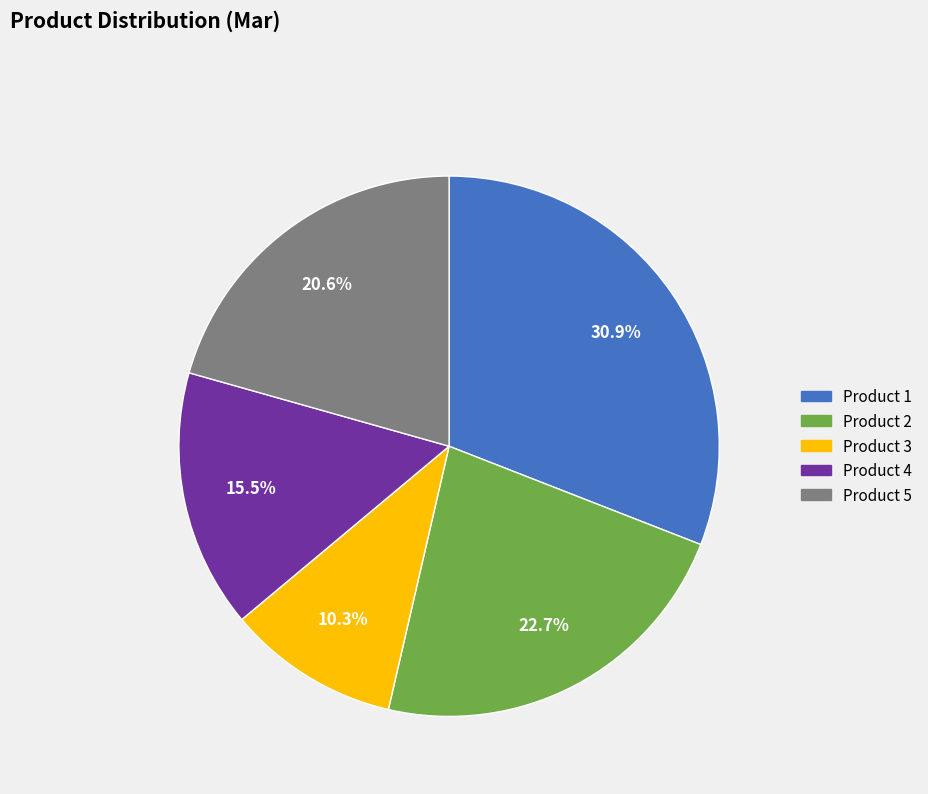

What percentage is the Product 3 slice, to the nearest percent?

10%